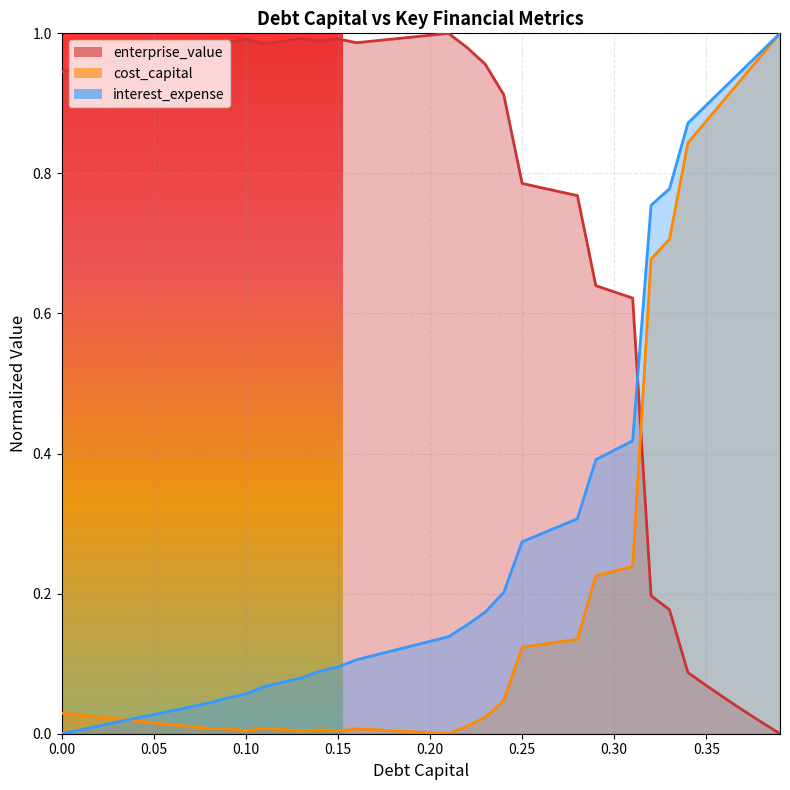

At 0.13, list the series in order from smallest to largest.

cost_capital, interest_expense, enterprise_value